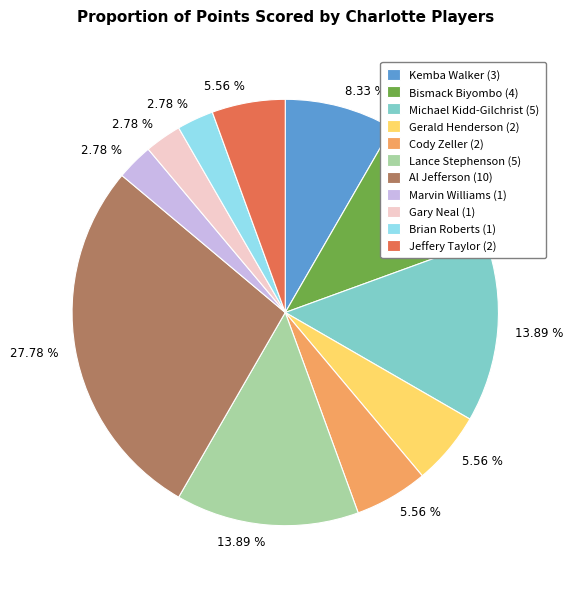

Between Bismack Biyombo and Gary Neal, which is larger?

Bismack Biyombo